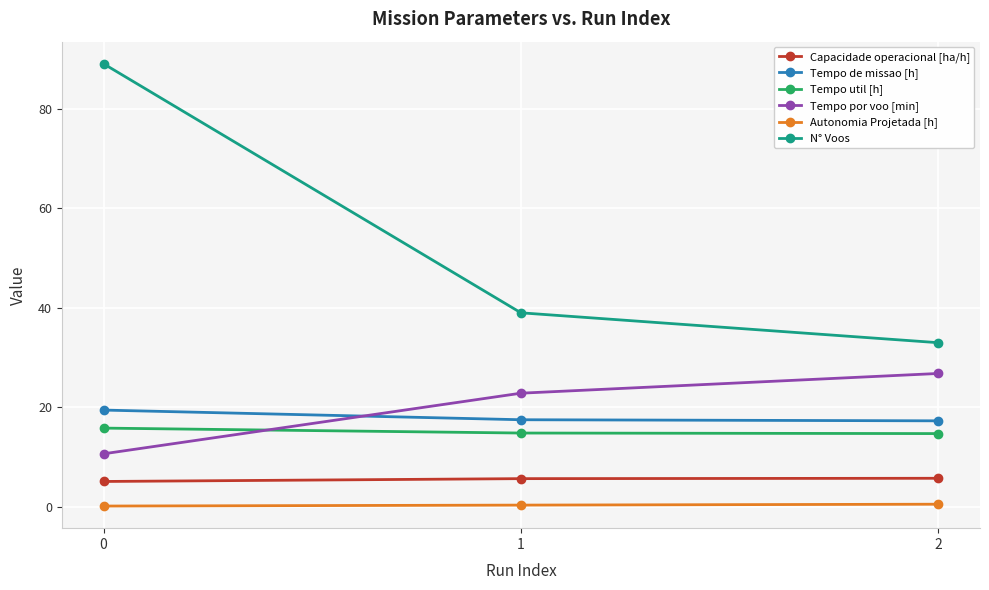

What is the value of the Tempo util [h] point at the 3rd from the left?

14.8